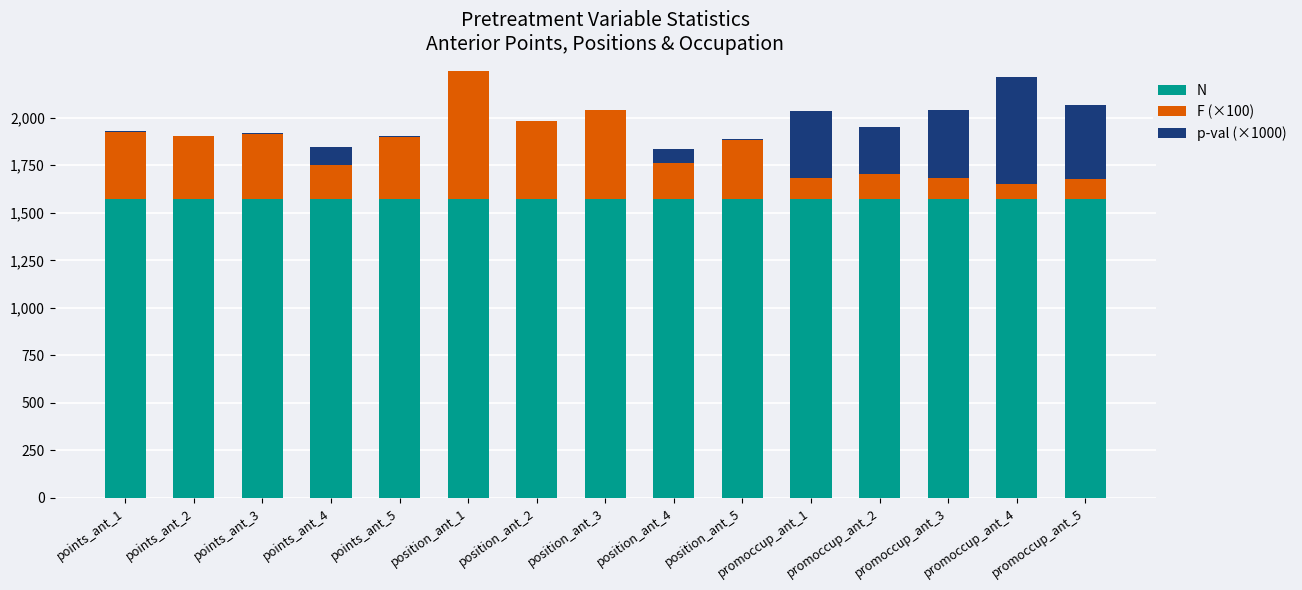

What is the sum of the N values at position_ant_4 and promoccup_ant_2?

3144.0